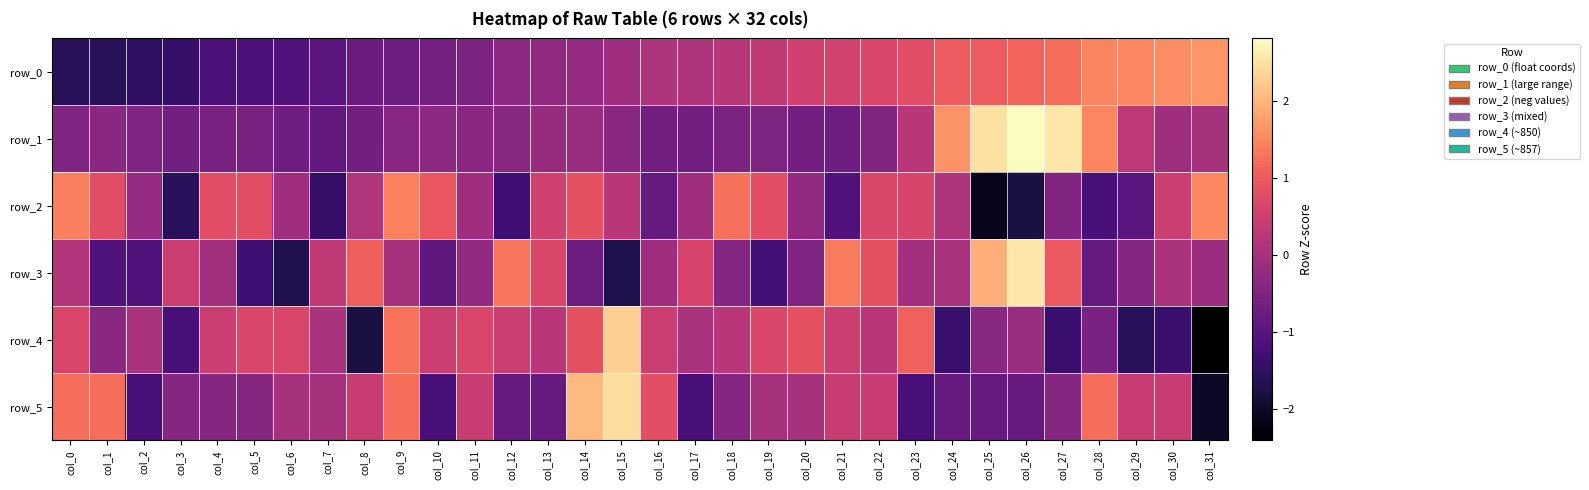

Where does the row_3 series first go above 0?

col_0